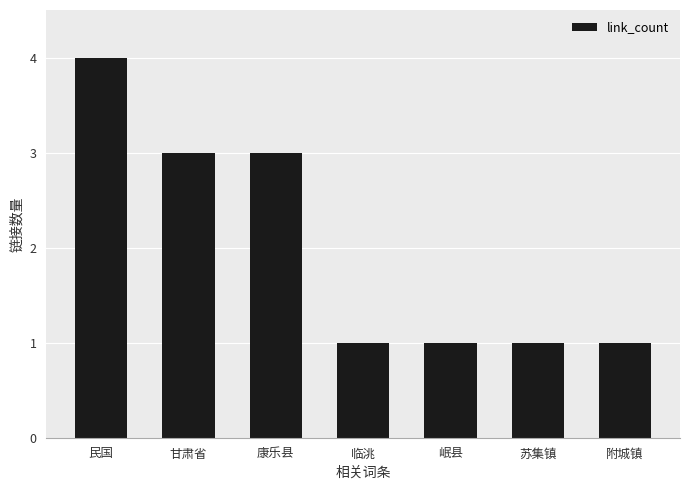

The chart shows a value of 2 at 岷县. True or false?

False